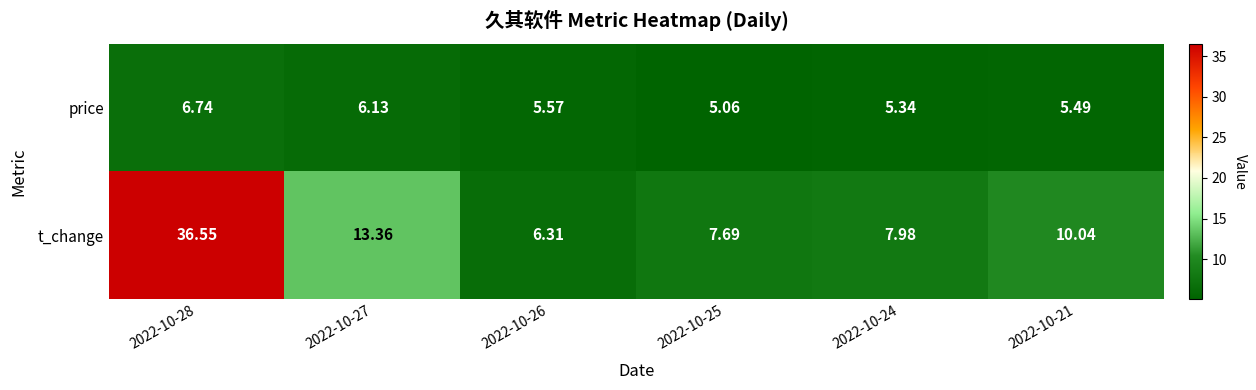

Rank the series by their average value, from lowest to highest.

price, t_change